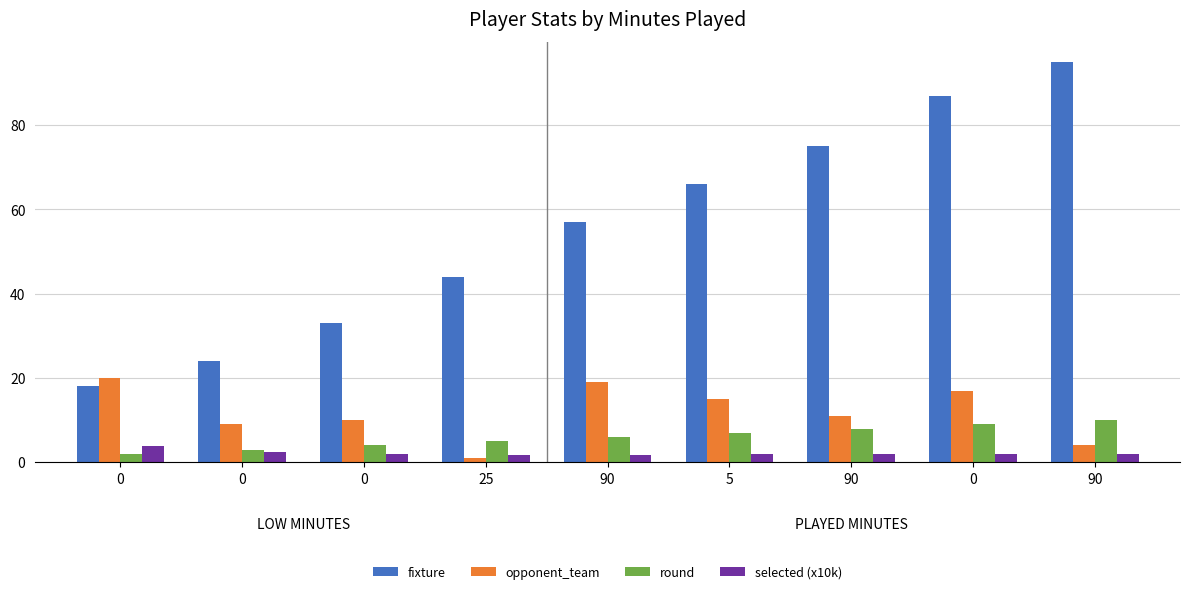

How many bars are there in total?

36